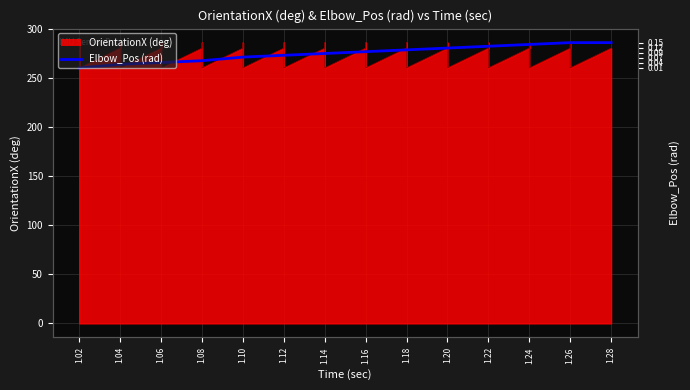

What is the difference between the maximum and second lowest values?

25.8